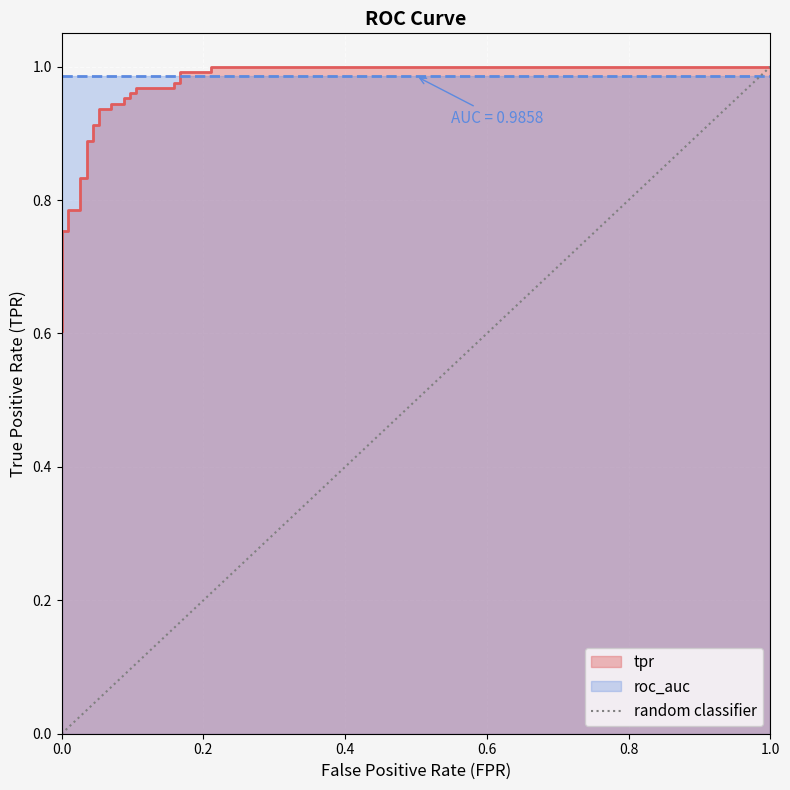

How many values are below 1?

1